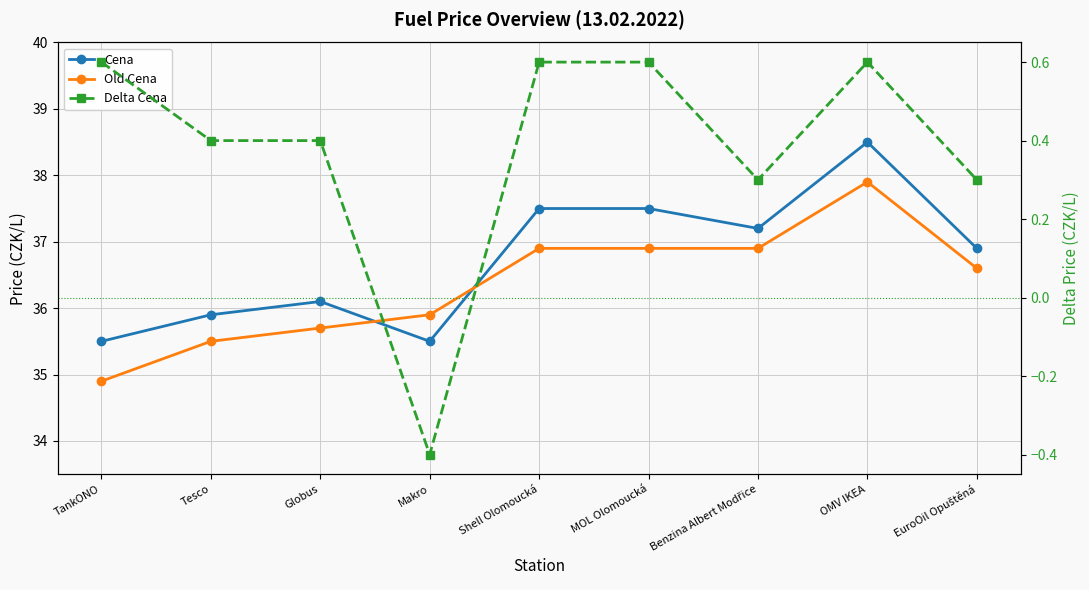

Reading right to left, what are all the values shown in this chart?

Cena: 36.9	38.5	37.2	37.5	37.5	35.5	36.1	35.9	35.5
Old Cena: 36.6	37.9	36.9	36.9	36.9	35.9	35.7	35.5	34.9
Delta Cena: 0.3	0.6	0.3	0.6	0.6	-0.4	0.4	0.4	0.6